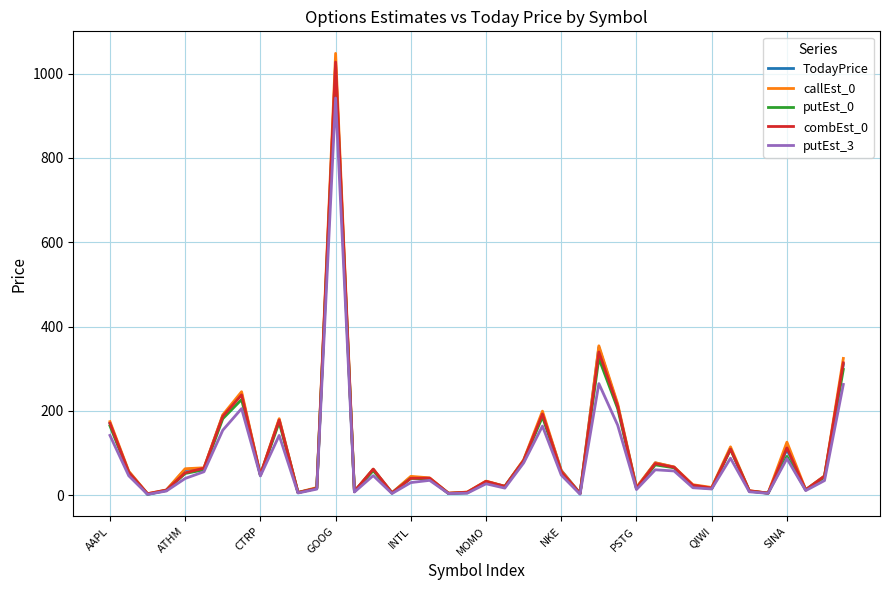

Which series has the widest spread of values?

callEst_0